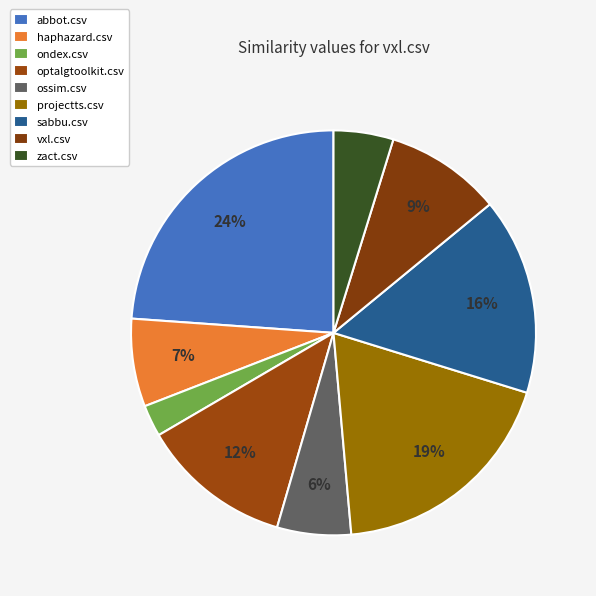

Does projectts.csv account for over 50% of the chart?

No